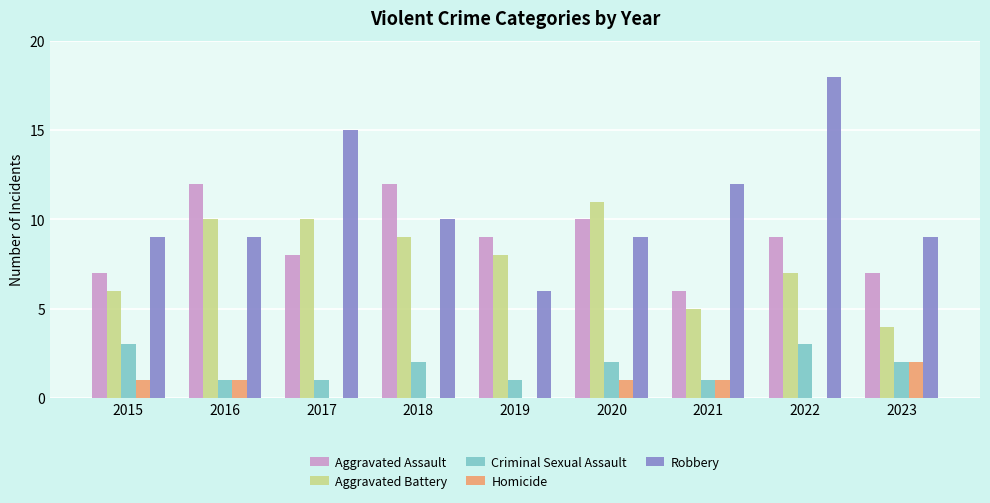

The Criminal Sexual Assault series shows 1 at 2016. True or false?

True